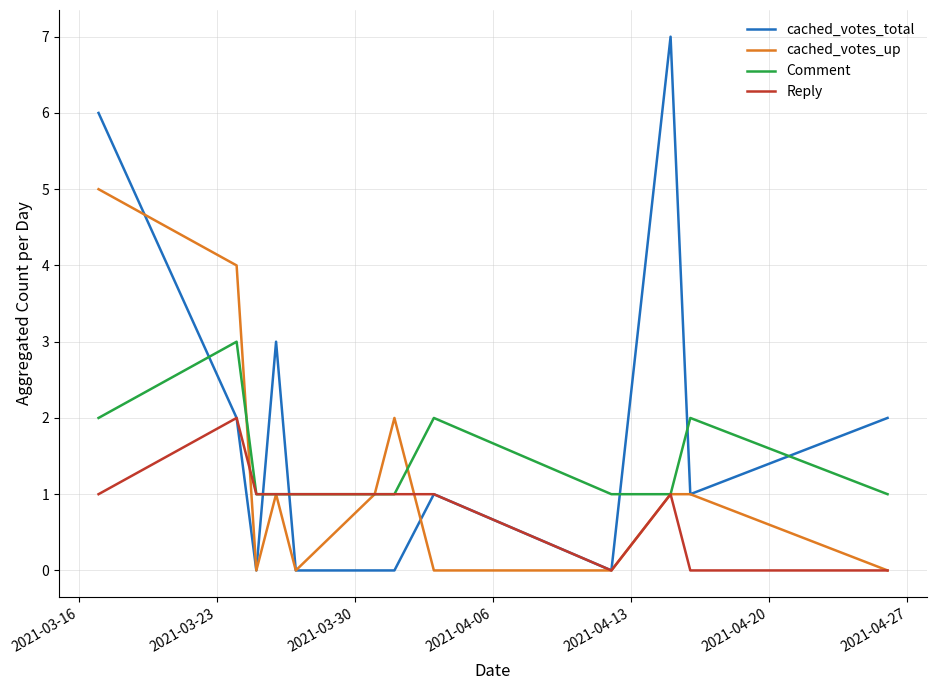

What is the greatest value displayed?

7